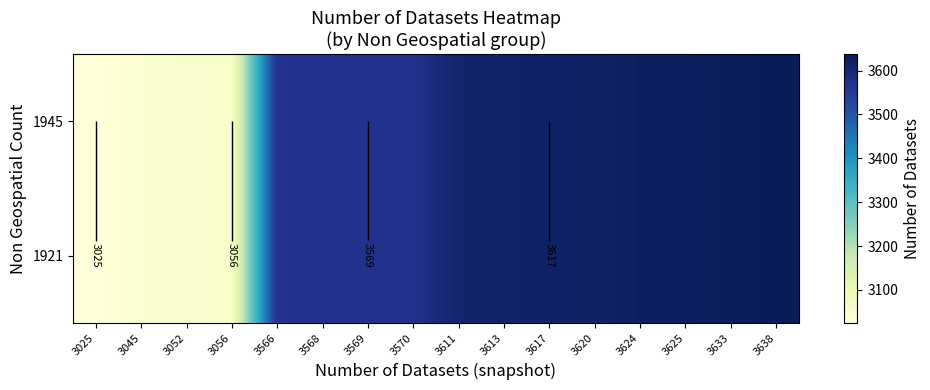

The 1921 series shows 3625 at 3625. True or false?

True